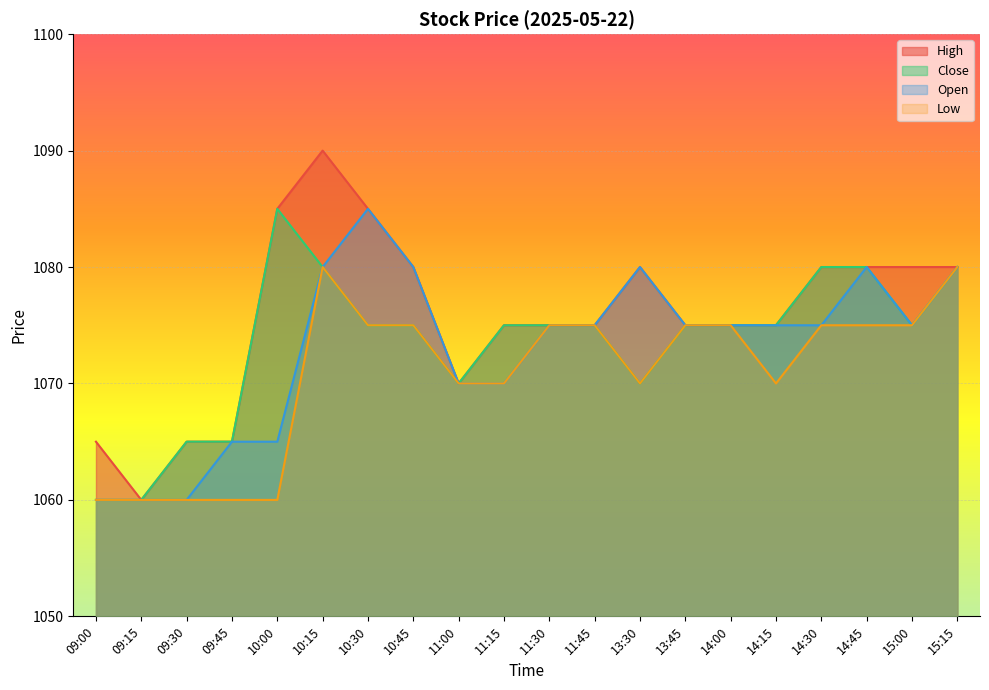

At which label does Low first exceed 1075?

10:15